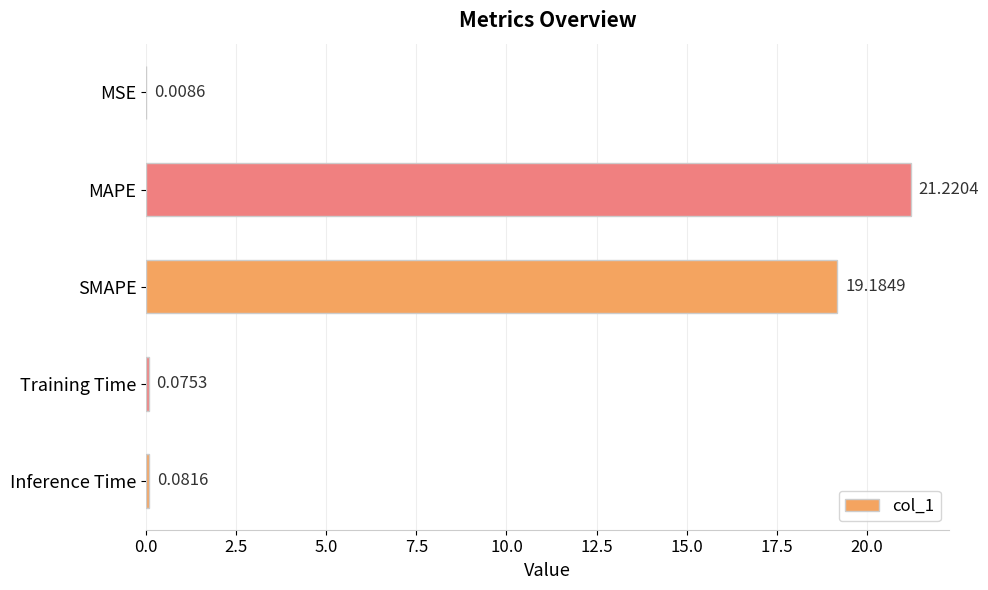

What is the sum of the values at SMAPE and Training Time?

19.3